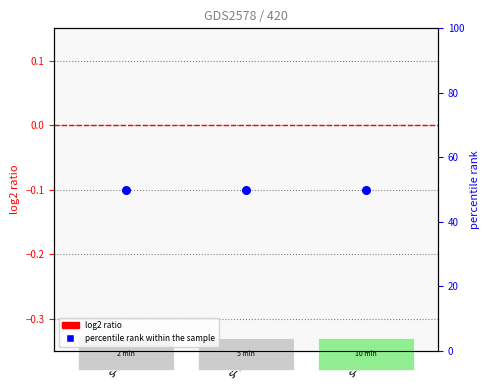

Which series reaches the maximum Y coordinate?

percentile rank within the sample